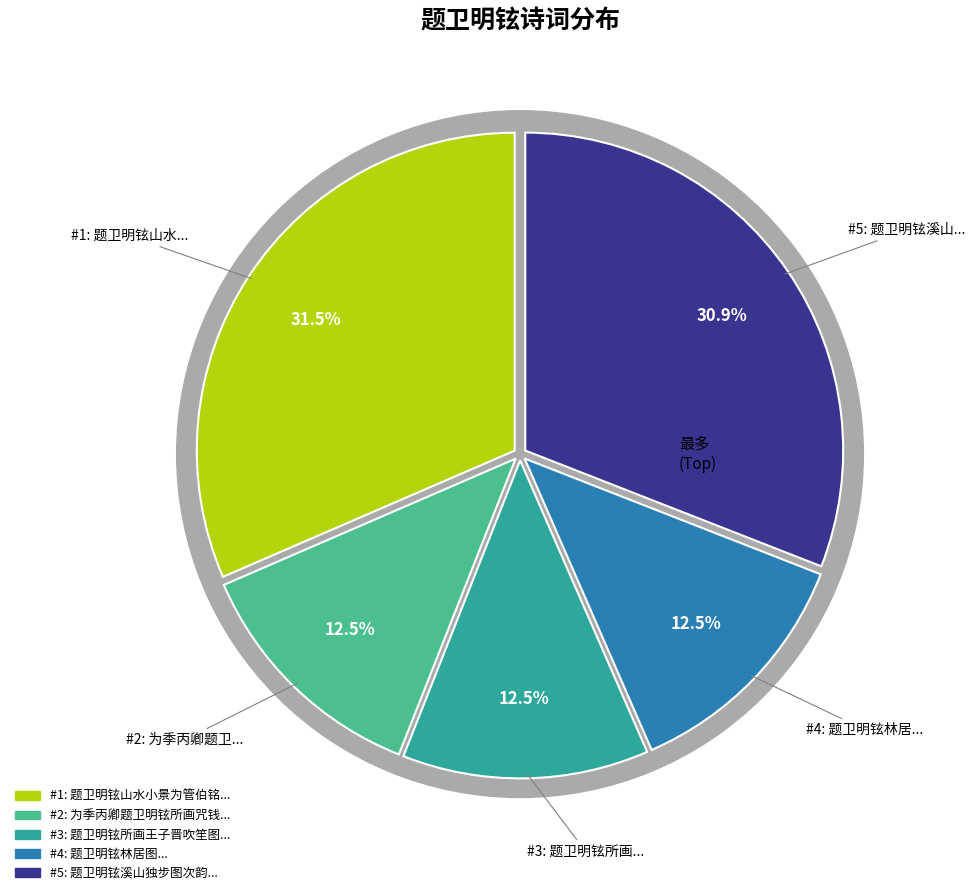

Is the sum of 题卫明铉溪山独步图次韵 and 题卫明铉所画王子晋吹笙图 greater than half?

No